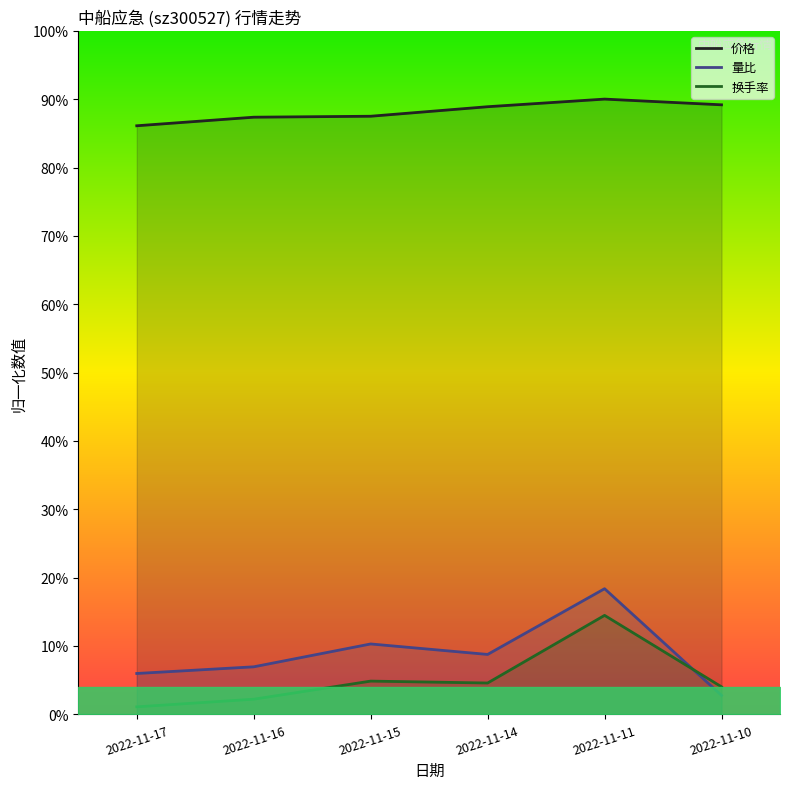

Where is the first local maximum for 价格?

2022-11-11